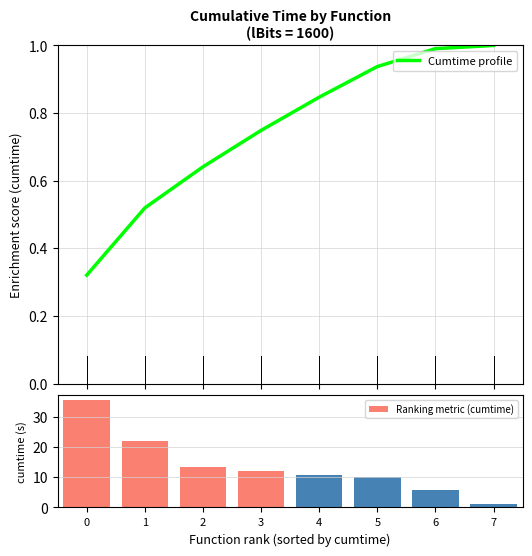

Which series has the largest total across all categories?

Ranking metric (cumtime)